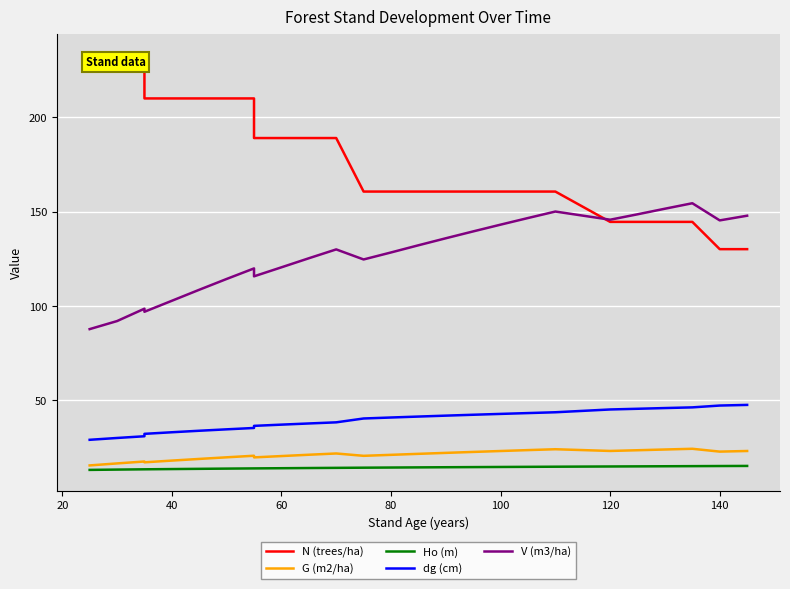

True or false: Ho (m) and N (trees/ha) intersect in this chart.

False